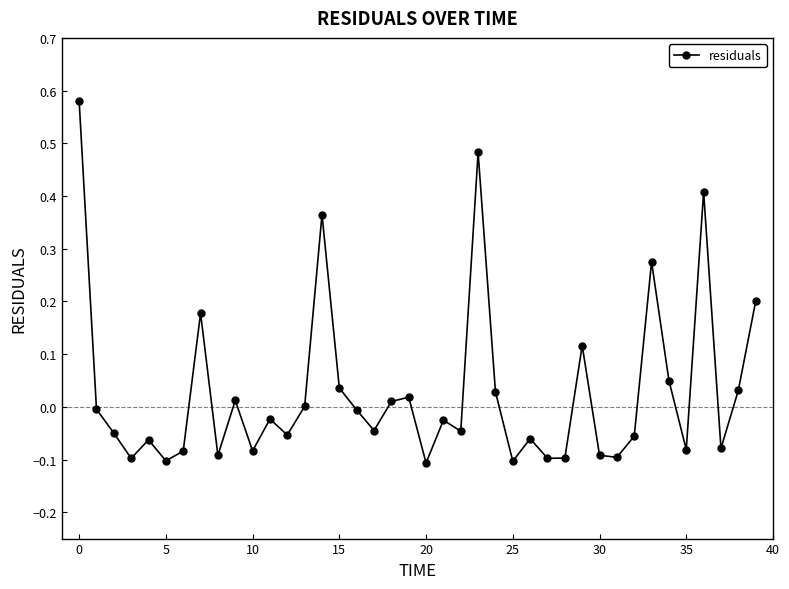

What is the sum of all values?

1.1